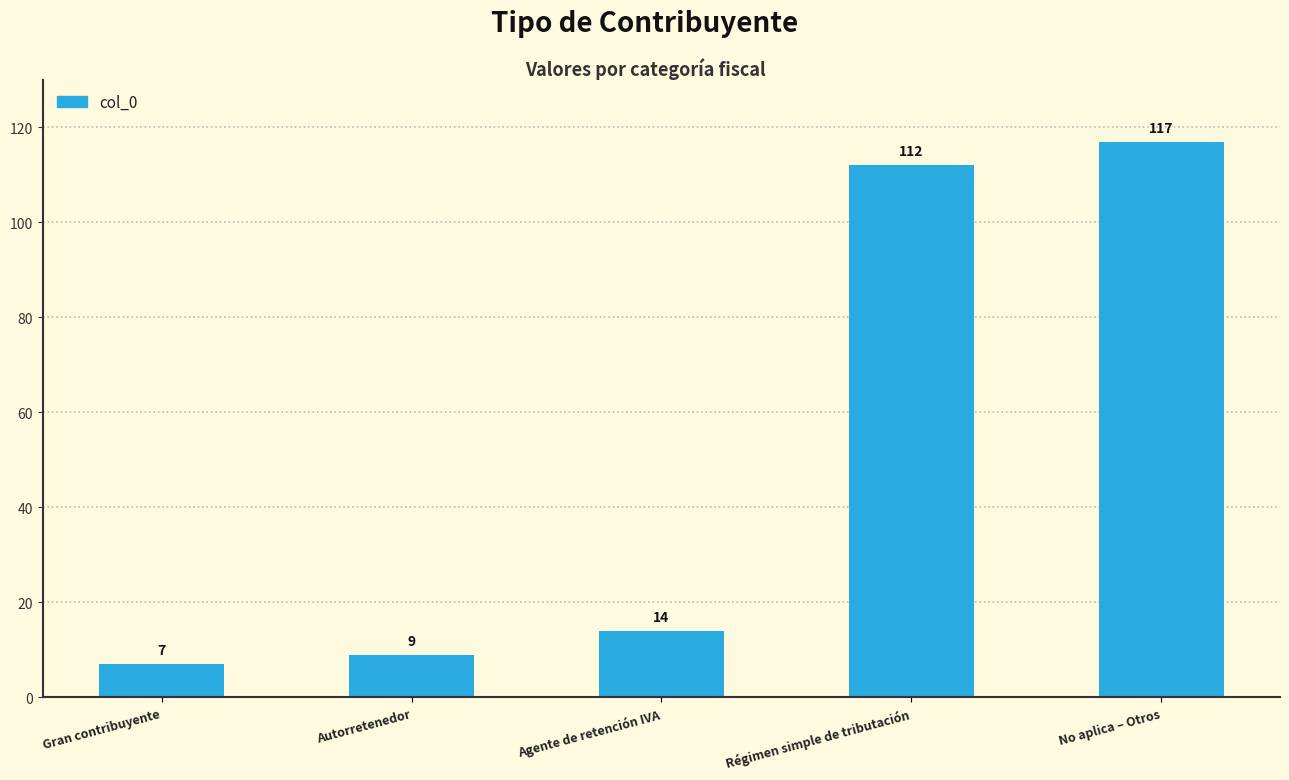

True or false: the data shows 179 at No aplica – Otros.

False